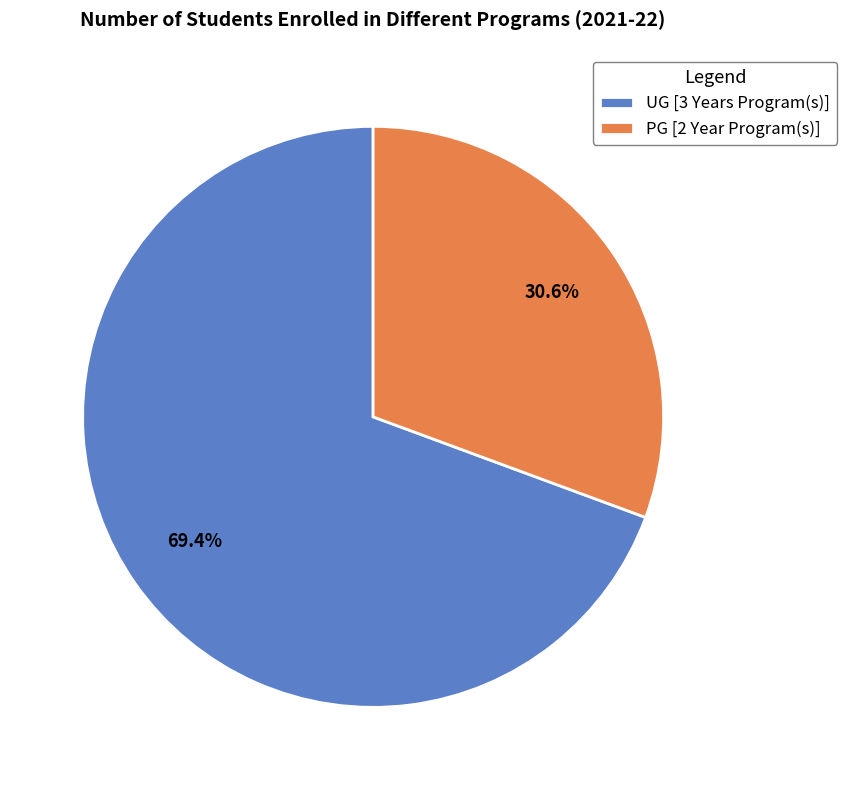

Approximately how many times larger is the value at UG [3 Years Program(s)] compared to PG [2 Year Program(s)]?

2.3